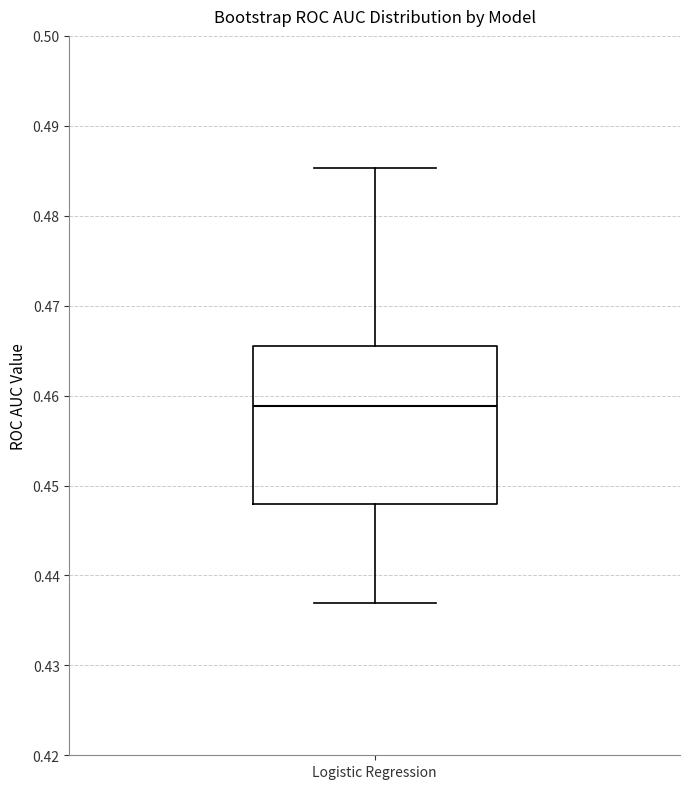

Transcribe this box plot: give where the median line is, the range the box spans, and where the two whiskers end, as read against the y-axis. The values are not printed on the chart, so give them approximately, as read against the axis.

median 0.459, box 0.448 to 0.465, whiskers 0.437 to 0.485